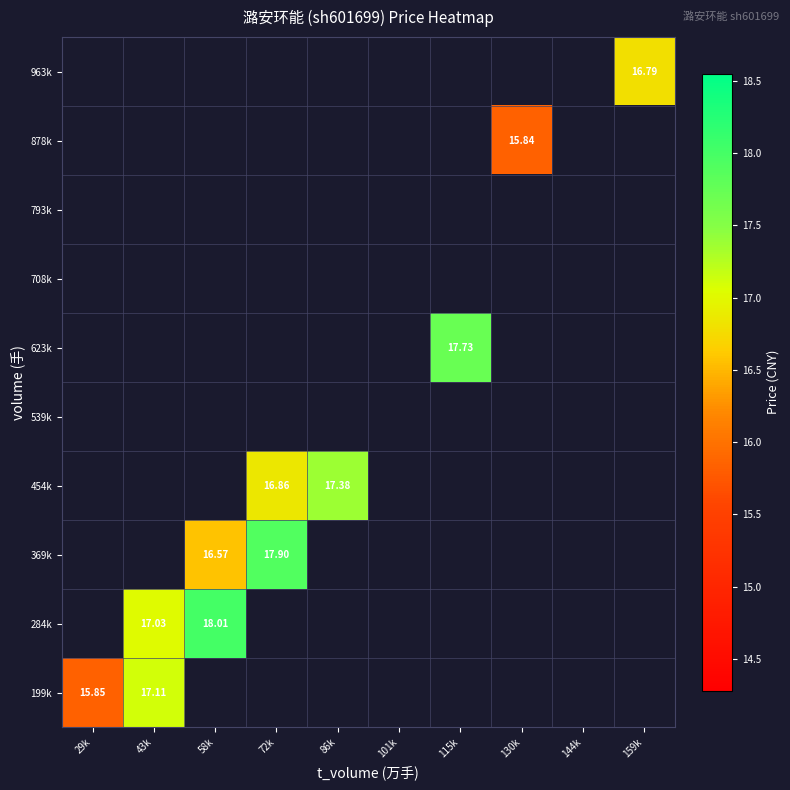

Count the number of categories in the chart.

10